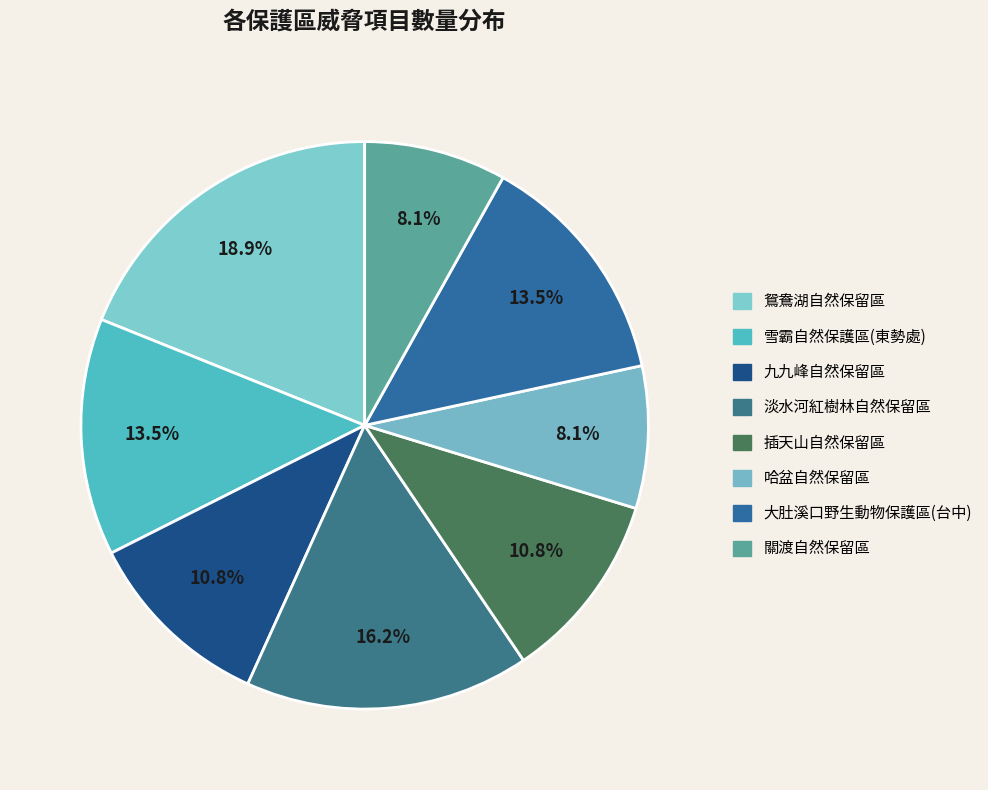

Count the number of slices in the pie.

8